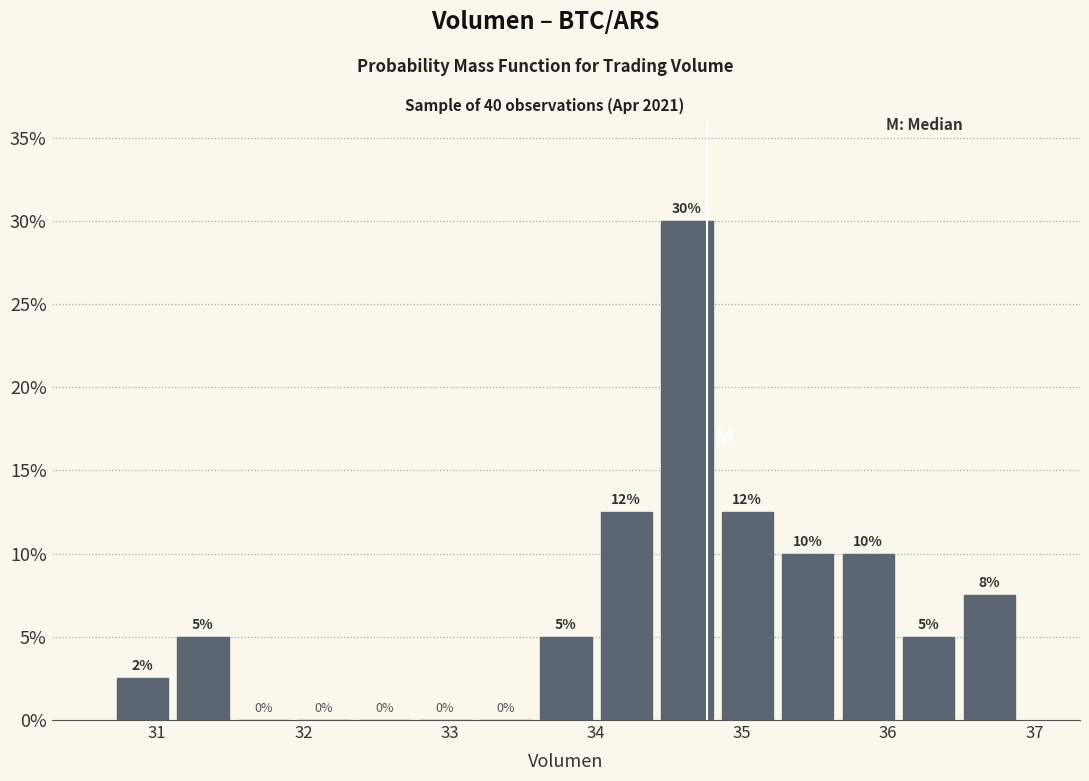

Which range on the x-axis has the tallest bar?

34.4 to 34.8